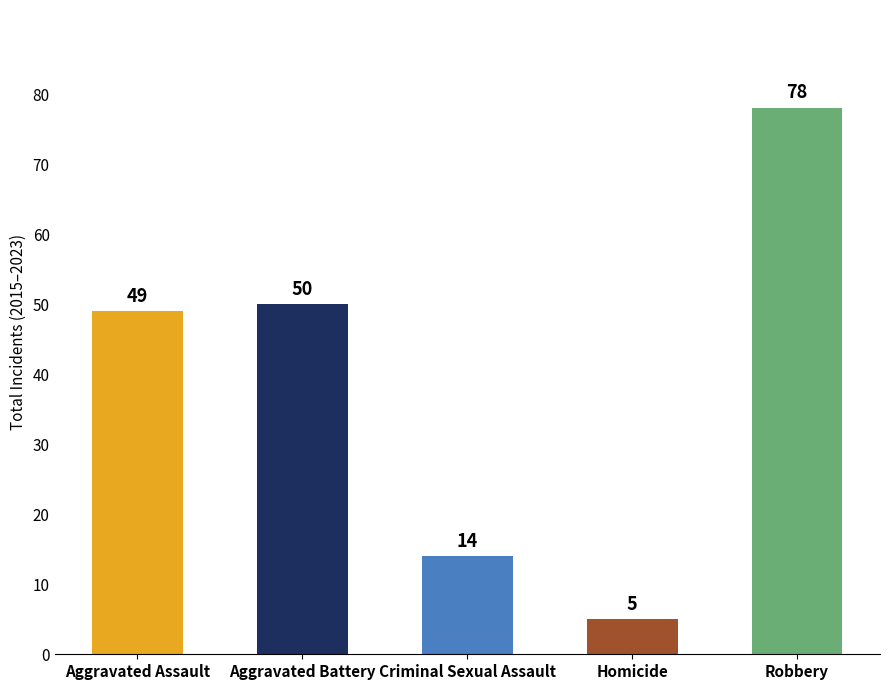

Does the chart contain any negative values?

No